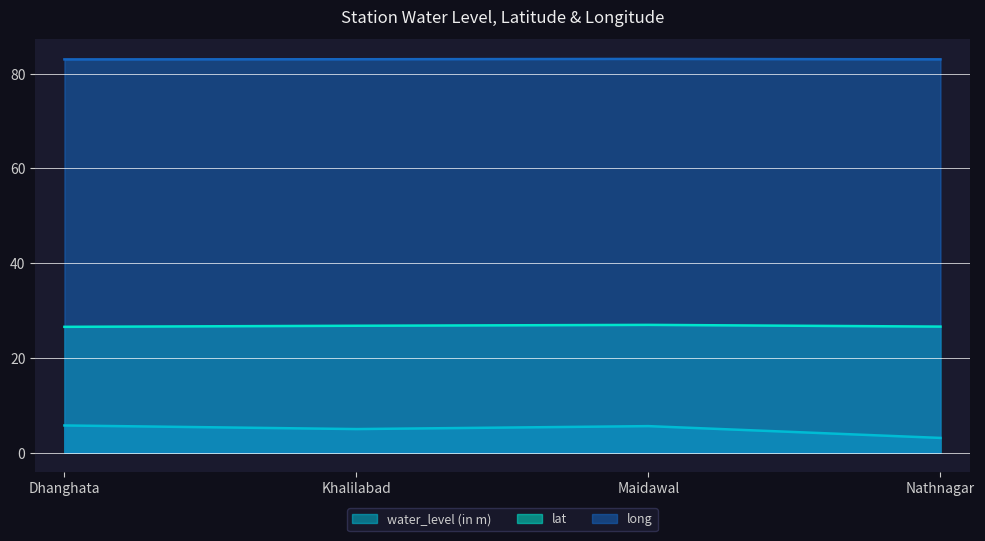

Where is lat nearest to the value 26?

Dhanghata